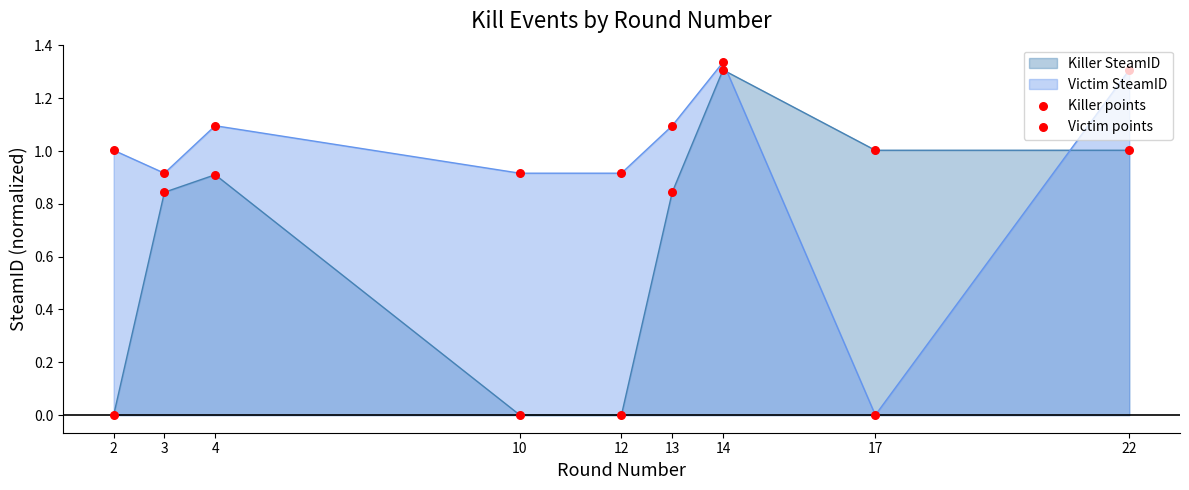

Is the value of Killer points at 3 greater than the value of Victim points at 10?

No